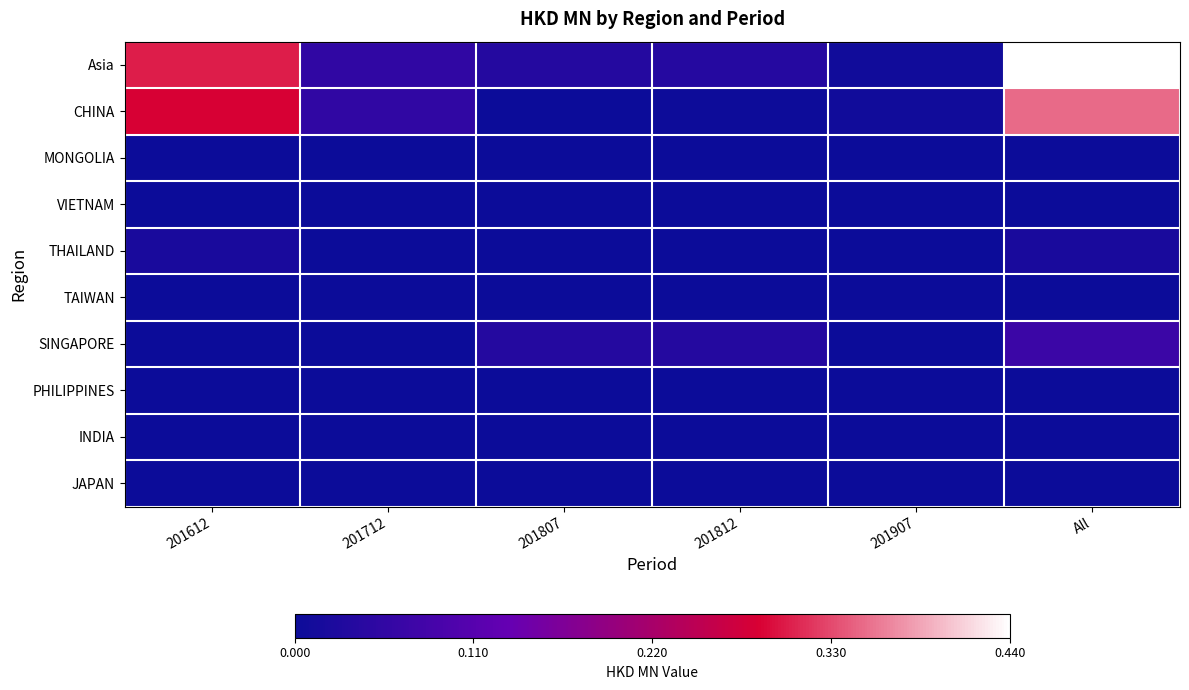

What is the difference between the highest and lowest values at All?

0.4